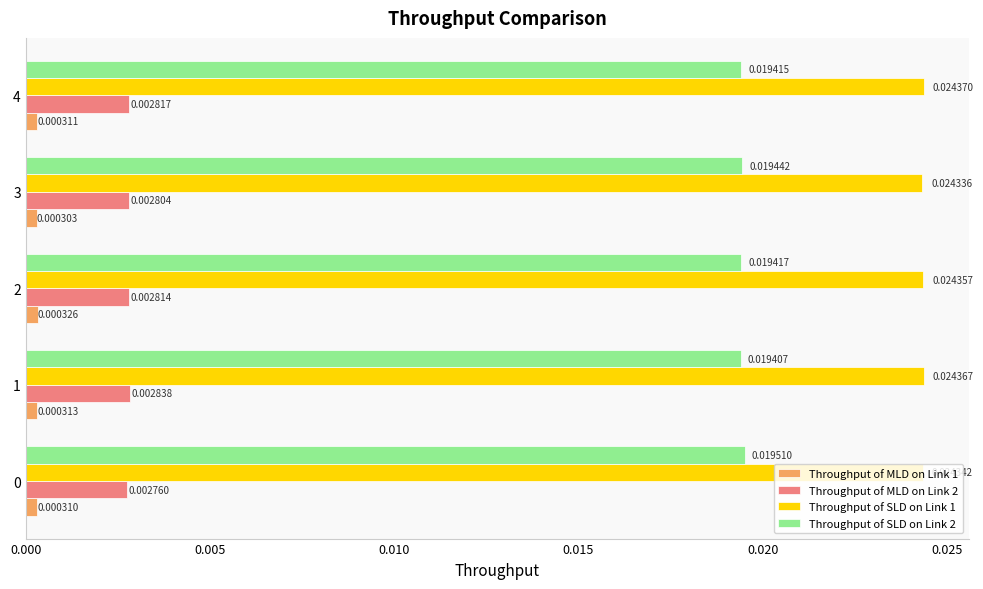

At how many categories does at least one series exceed 0?

5